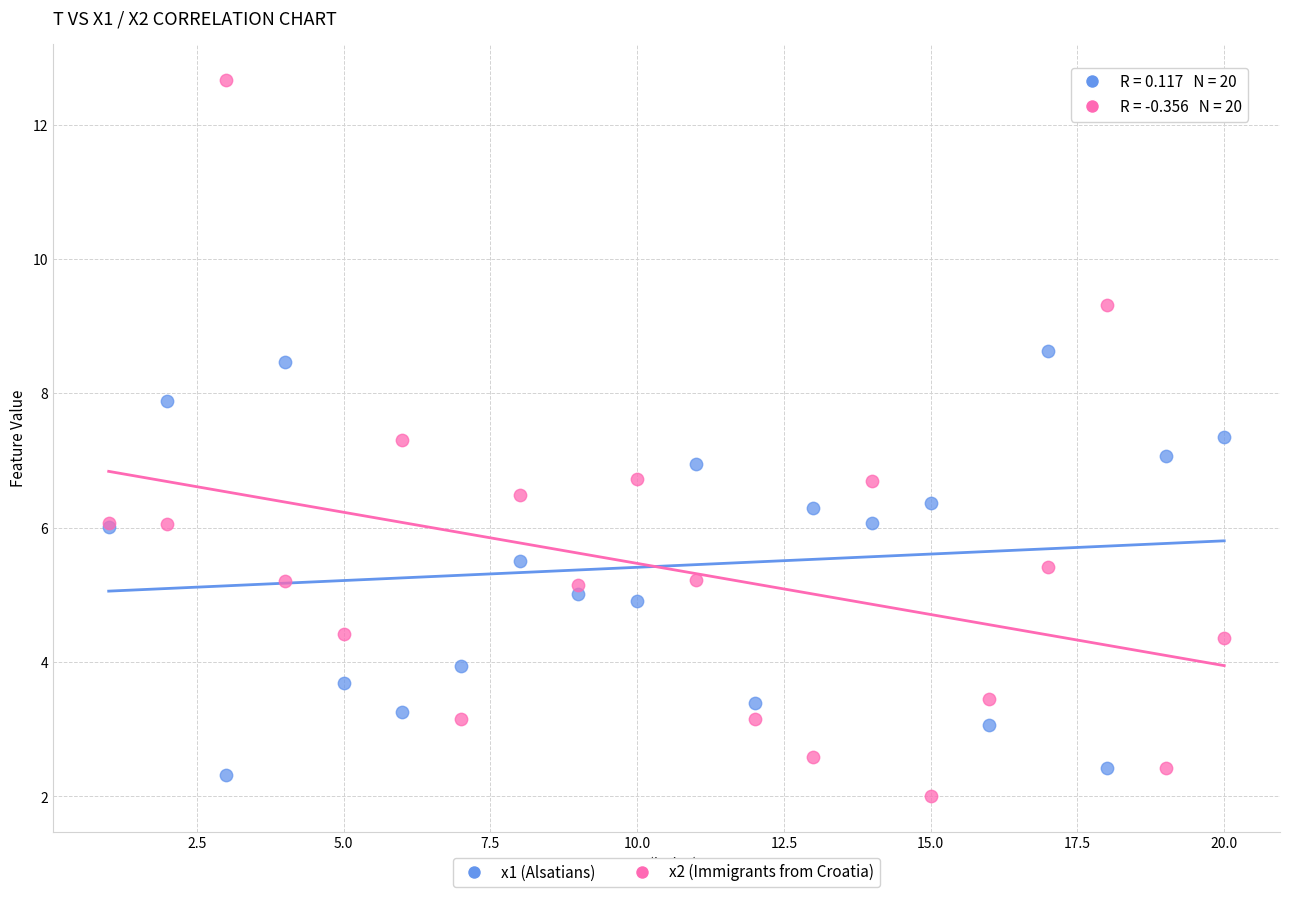

What is the X range (max minus min) for the scatter plot?

19.0